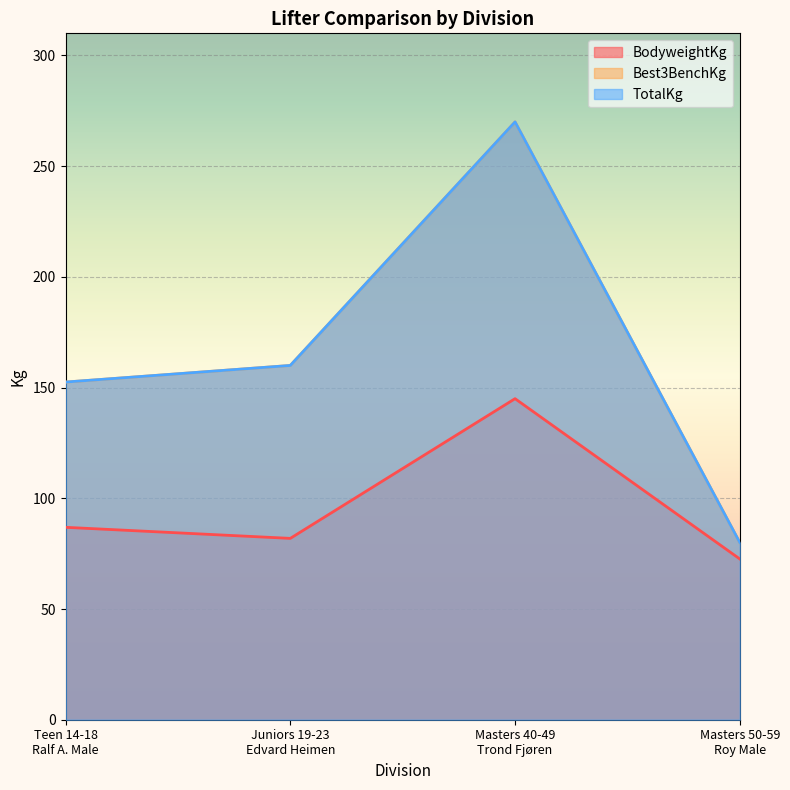

Which category has the lowest value in the TotalKg series?

Masters 50-59
Roy Male